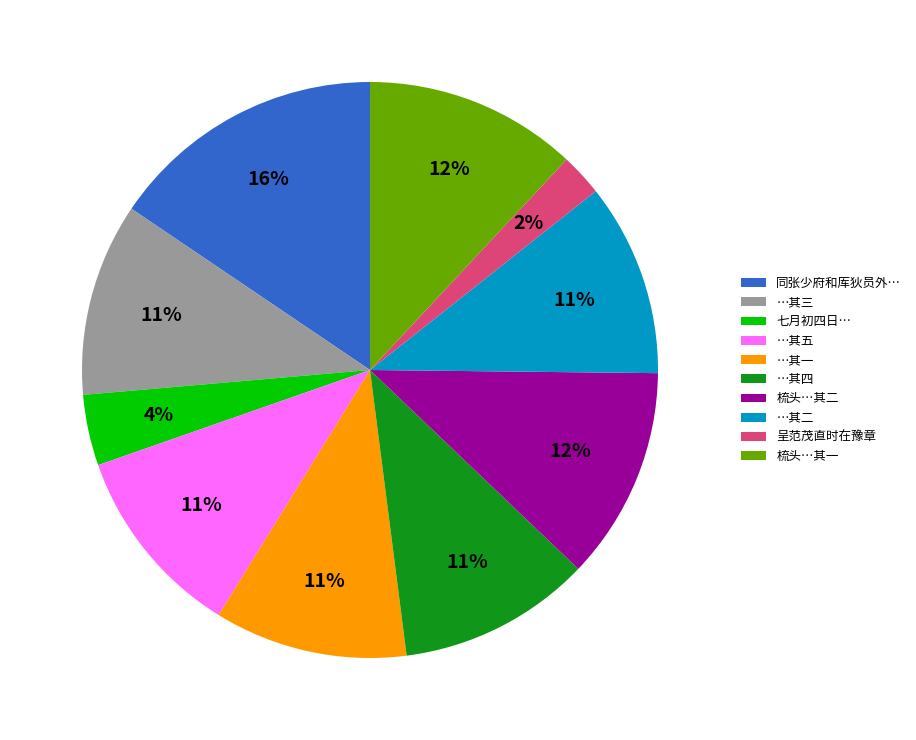

Which slice is the largest?

同张少府和厍狄员外…